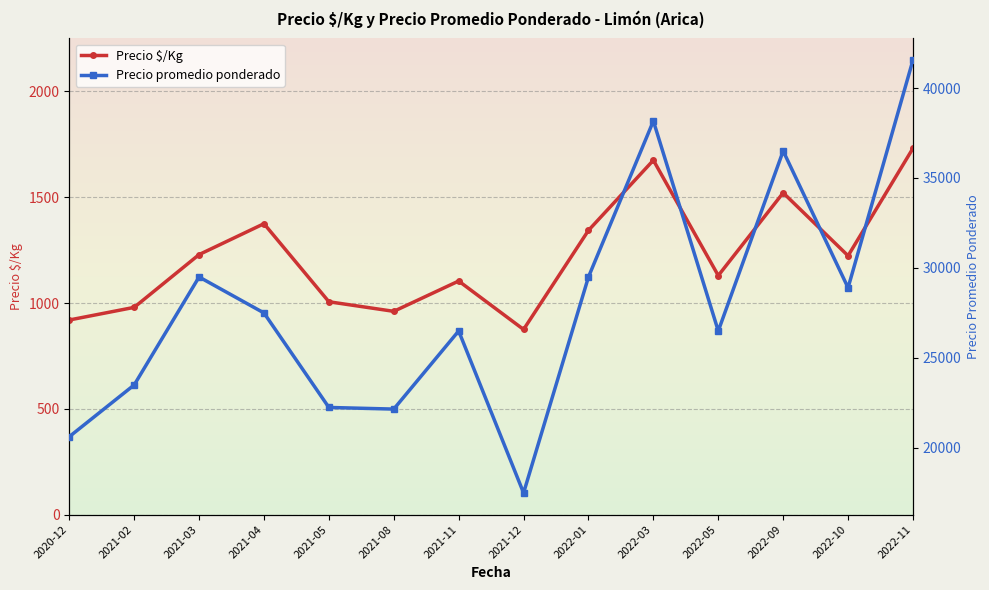

What is the difference between the maximum and minimum values in the Precio promedio ponderado series?

24054.5